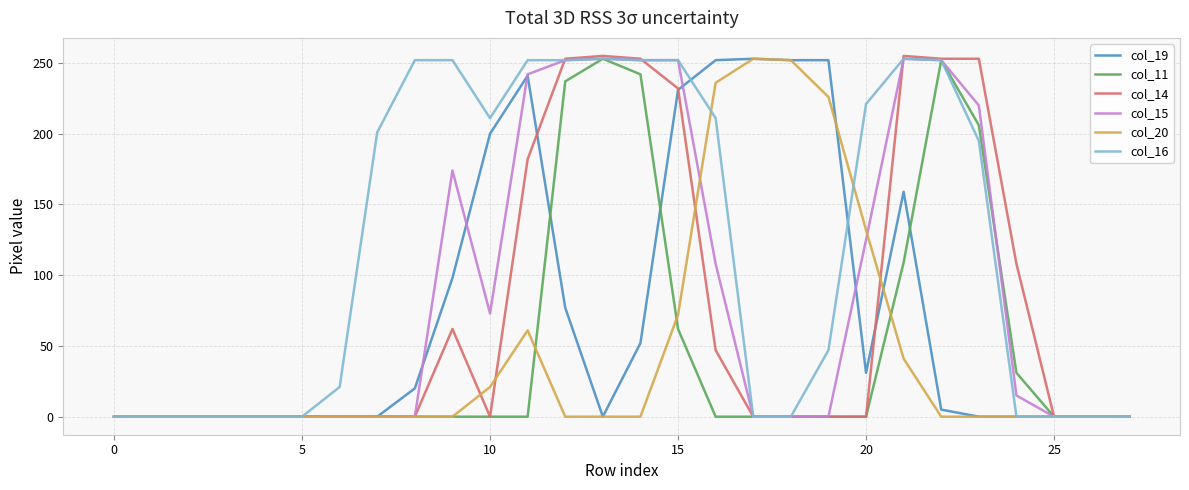

Which series has the largest total across all categories?

col_16